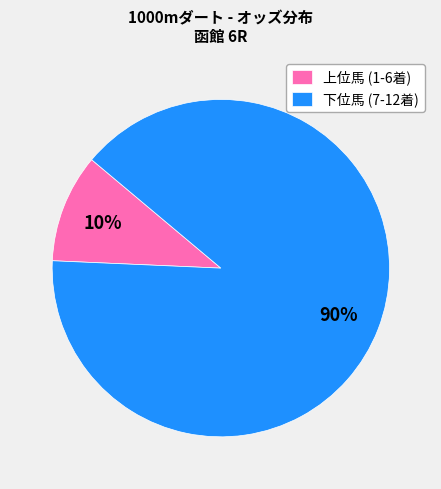

What percentage is the 下位馬 (7-12着) slice, to the nearest percent?

90%